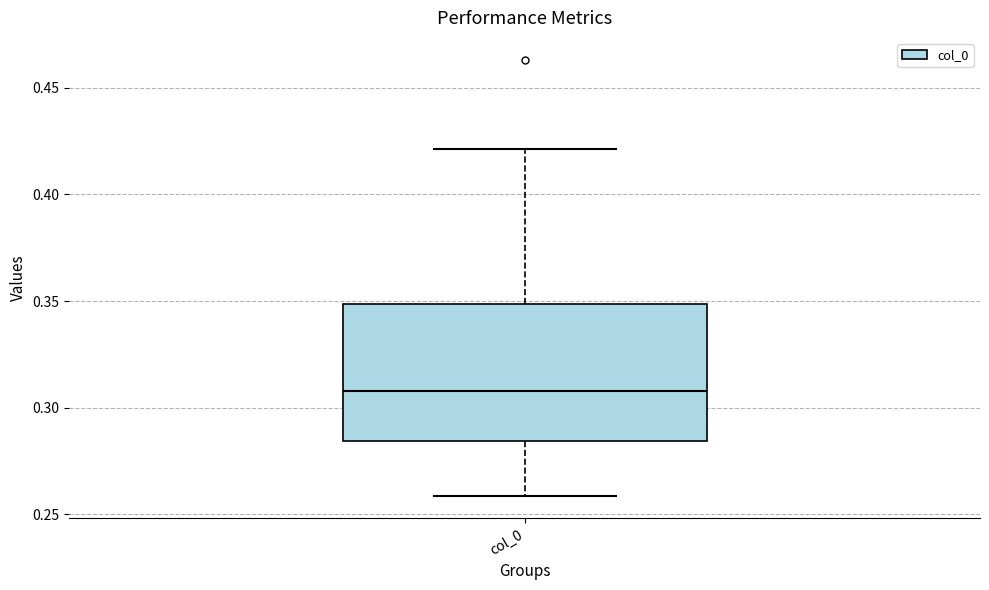

Read this box plot against the y-axis: the position of the median line, the range covered by the box, and the ends of both whiskers. The values are not printed on the chart, so give them approximately, as read against the axis.

median 0.310, box 0.285 to 0.350, whiskers 0.260 to 0.420